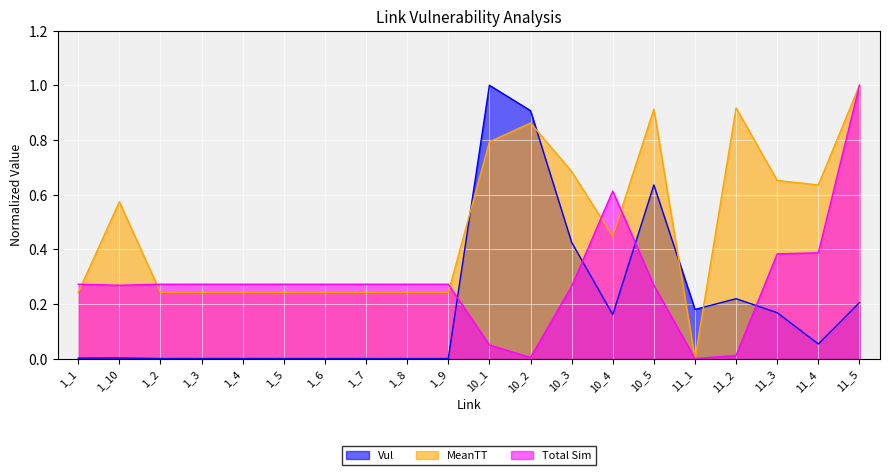

Which category has the lowest value across all series?

1_9